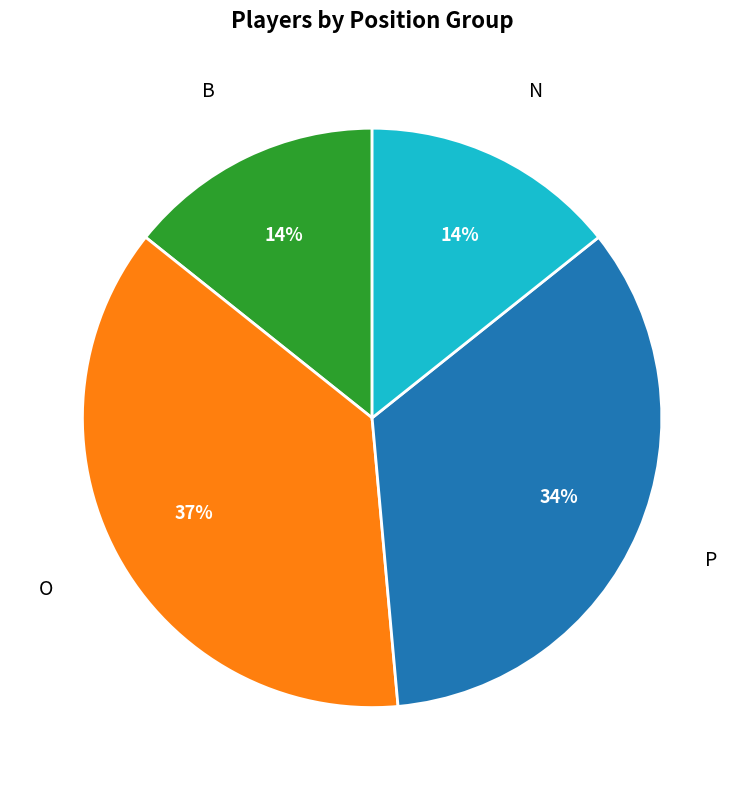

Is there a majority slice in this chart?

No